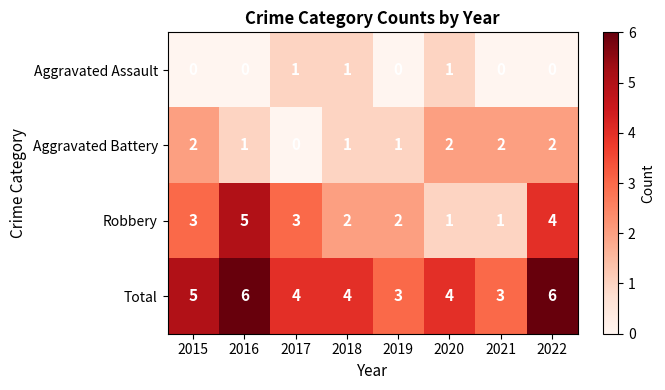

What is the difference between the maximum and minimum values in the Total series?

3